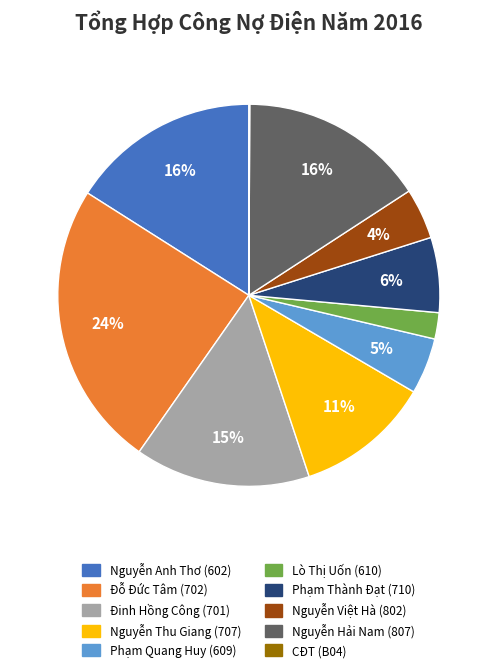

To the nearest percent, what is the average slice percentage?

10%